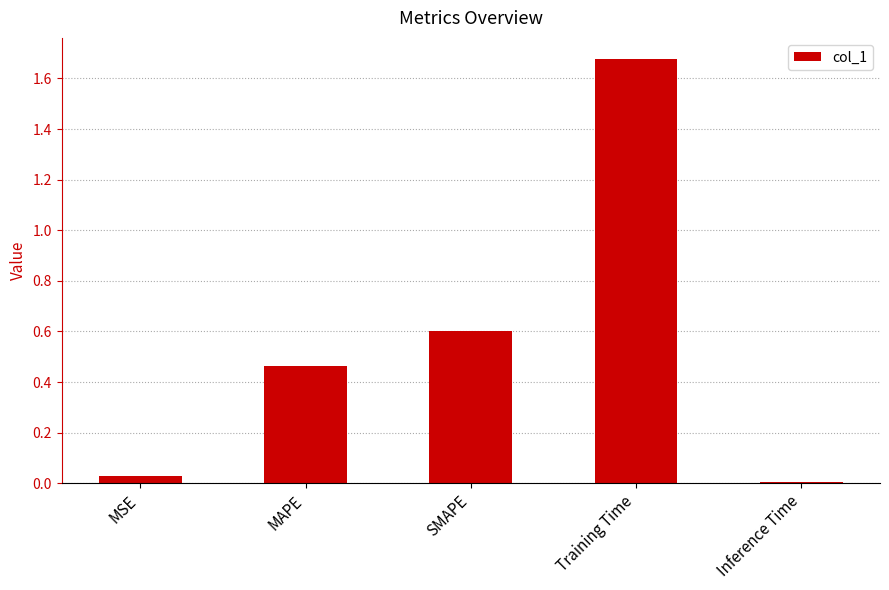

What is the change in value from Training Time to Inference Time?

-1.7